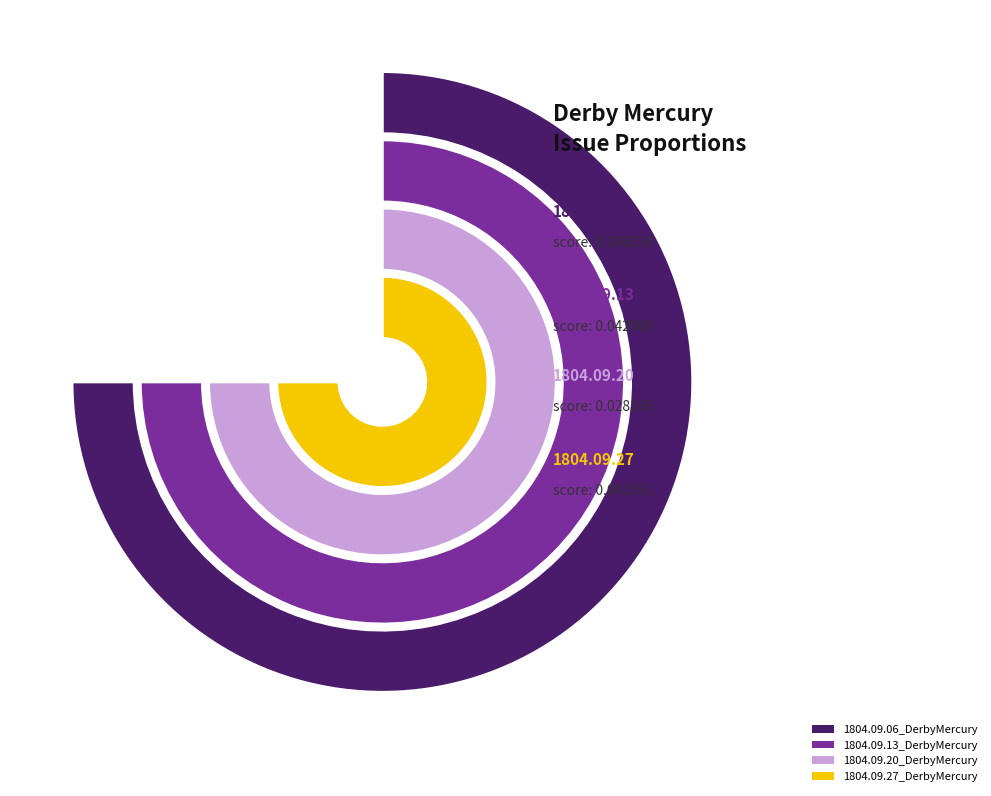

How many segments does this pie chart have?

4